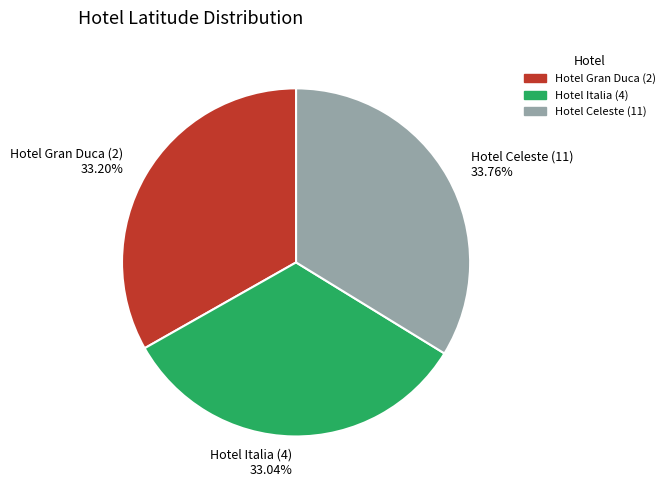

Which category has the biggest portion of the pie?

Hotel Celeste (11)